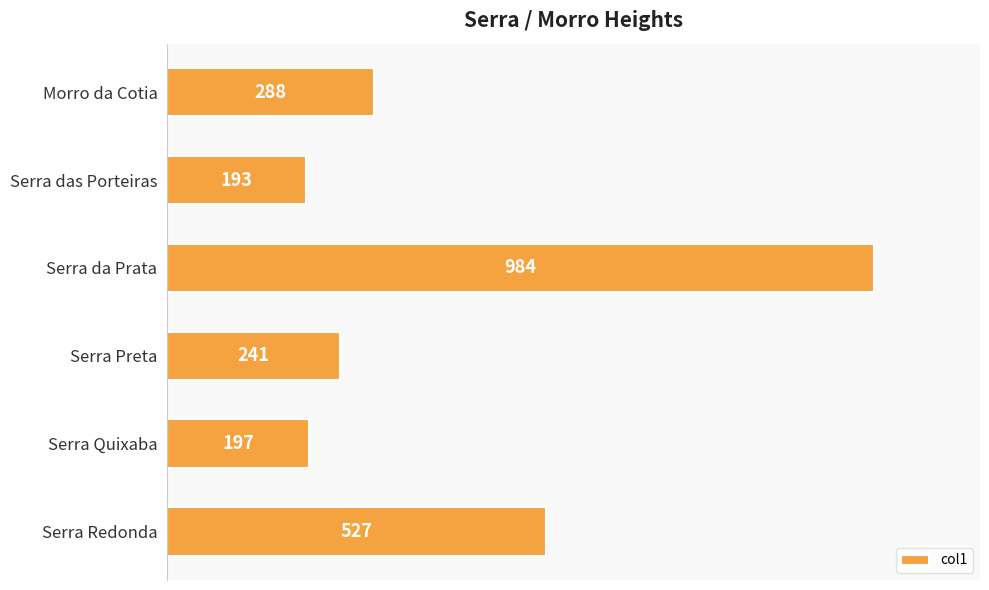

The chart shows a value of 984 at Serra da Prata. True or false?

True